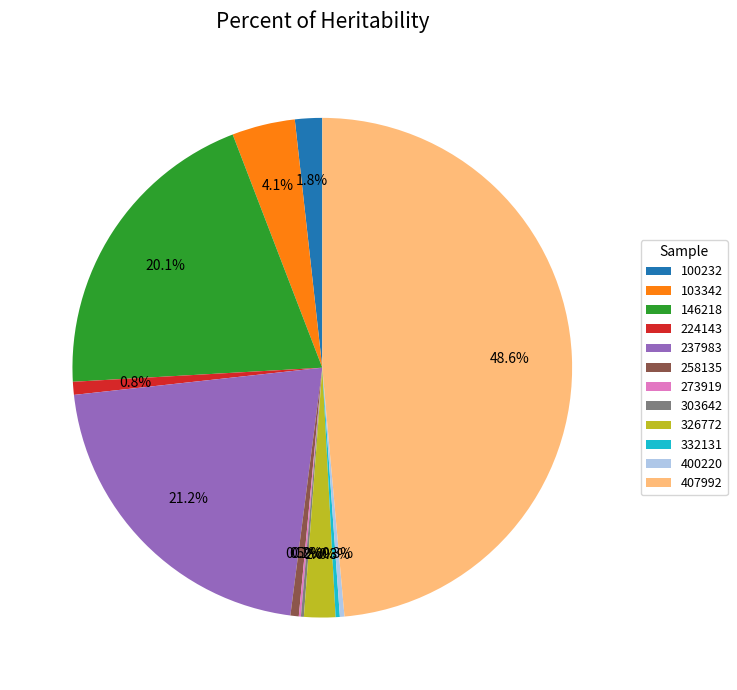

Does 224143 account for over 50% of the chart?

No